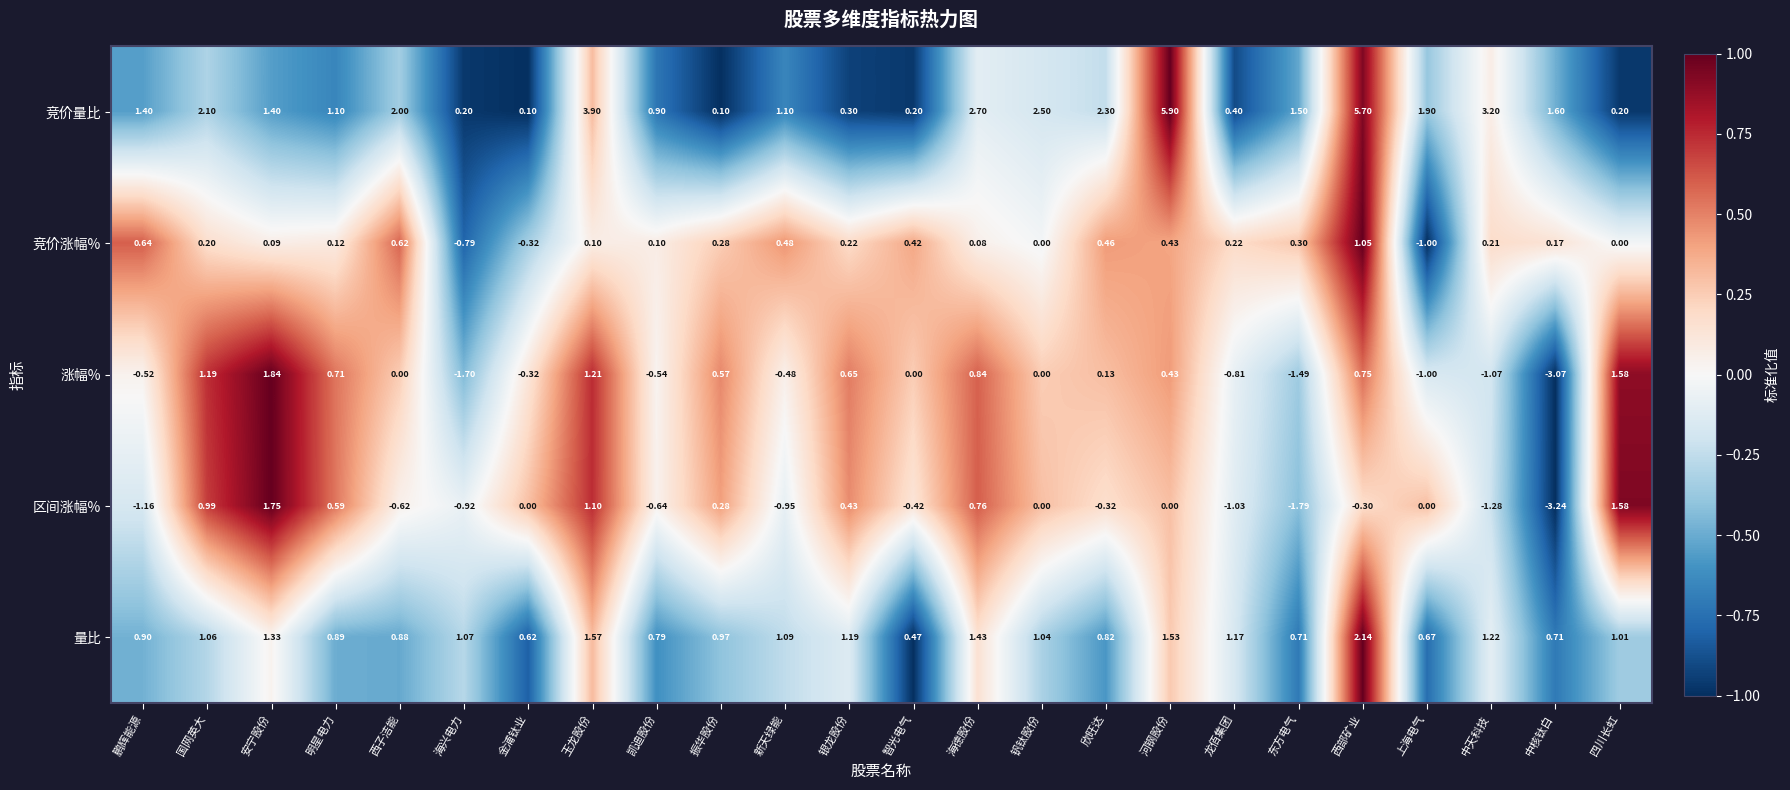

Which series changed the most between 明星电力 and 东方电气?

区间涨幅%